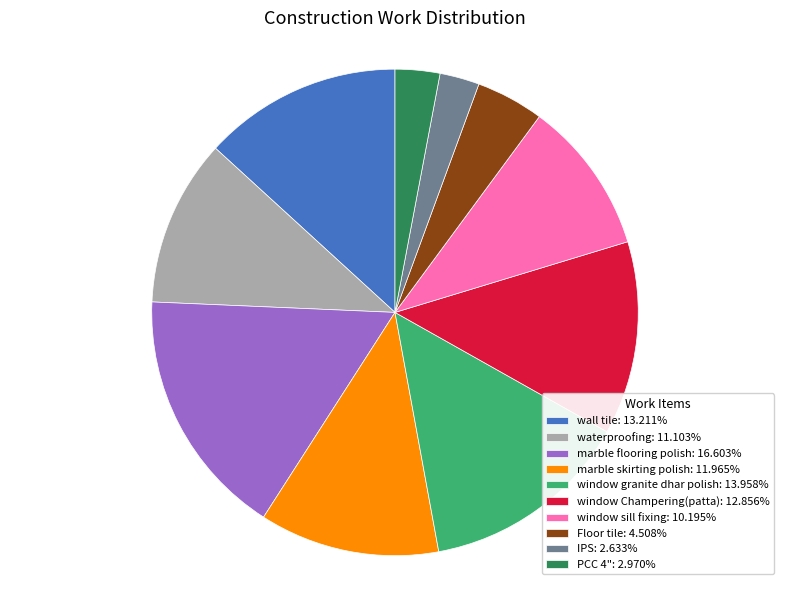

Is it true that window sill fixing is 10% of the pie?

True